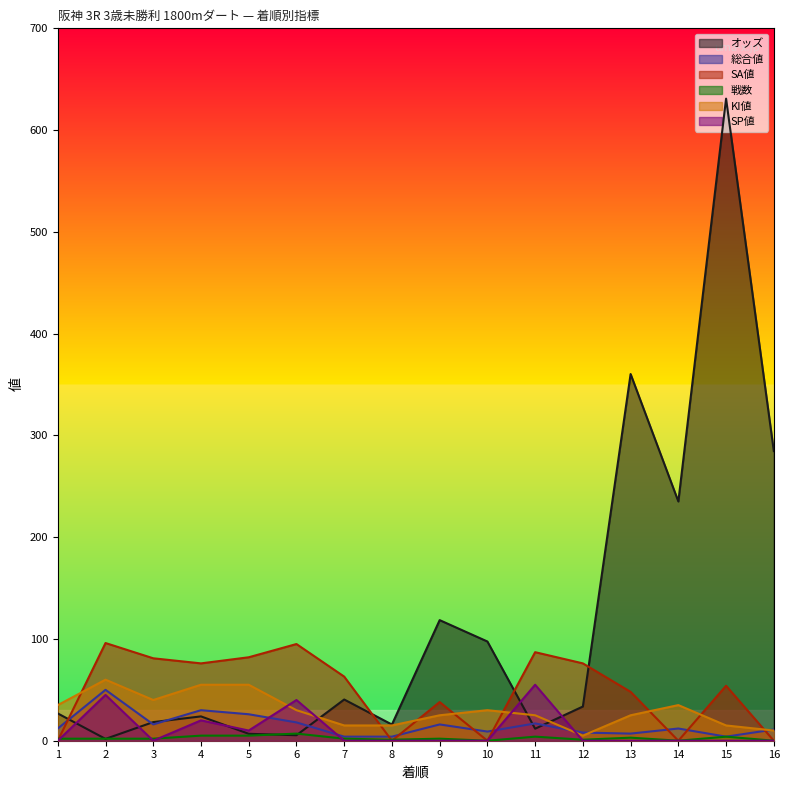

How many data points does each series have?

16